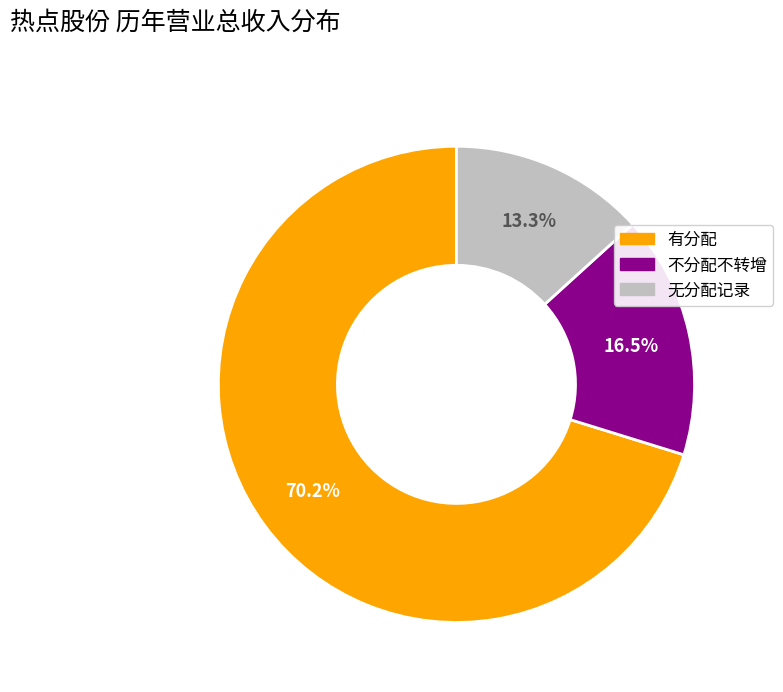

How many slices are in this pie chart?

3